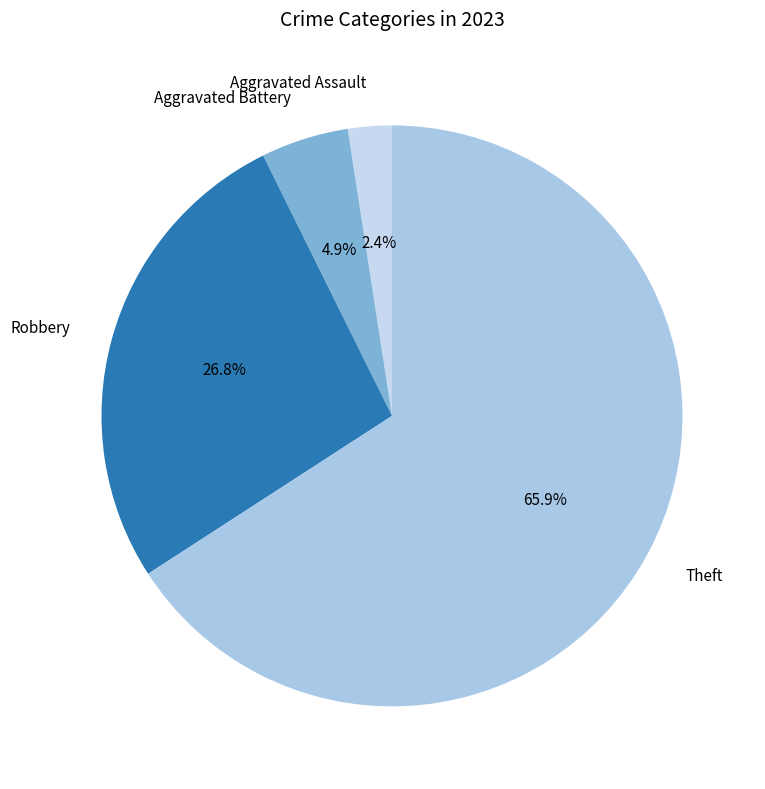

Combined, do Aggravated Battery and Robbery account for over 50%?

No